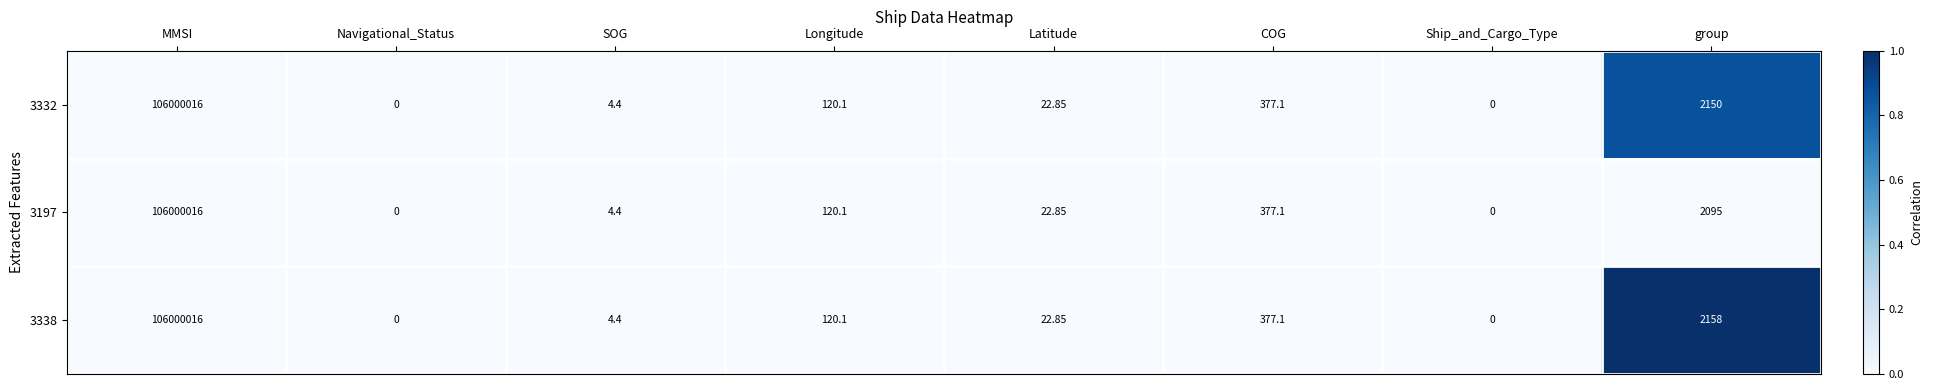

Is the value of 3197 at COG greater than the value of 3338 at Navigational_Status?

Yes